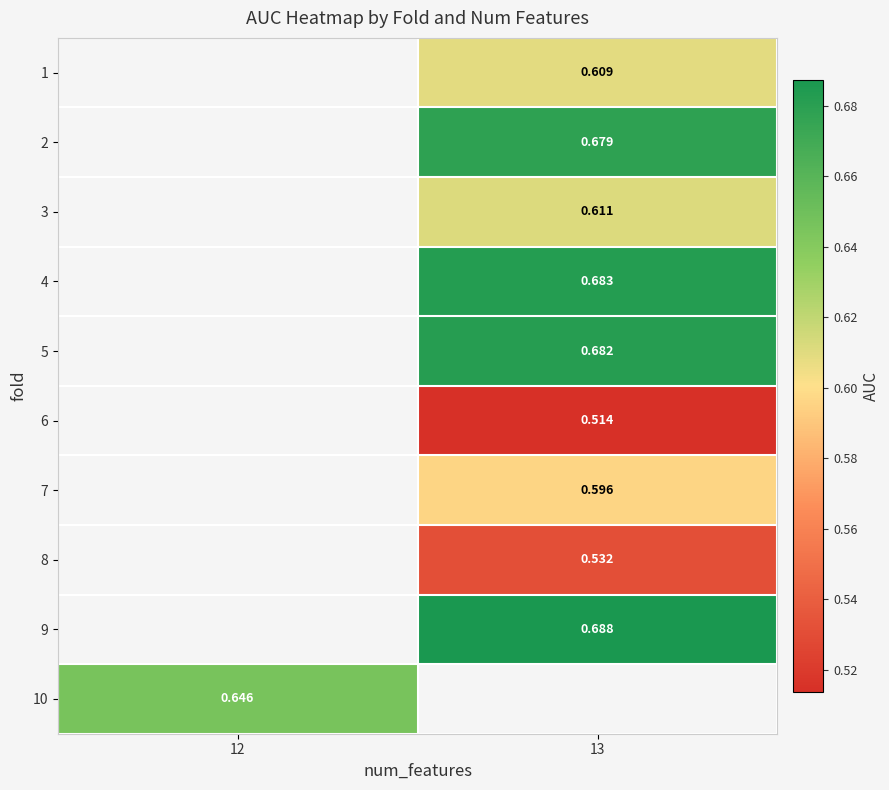

What is the minimum value shown in the chart?

0.5